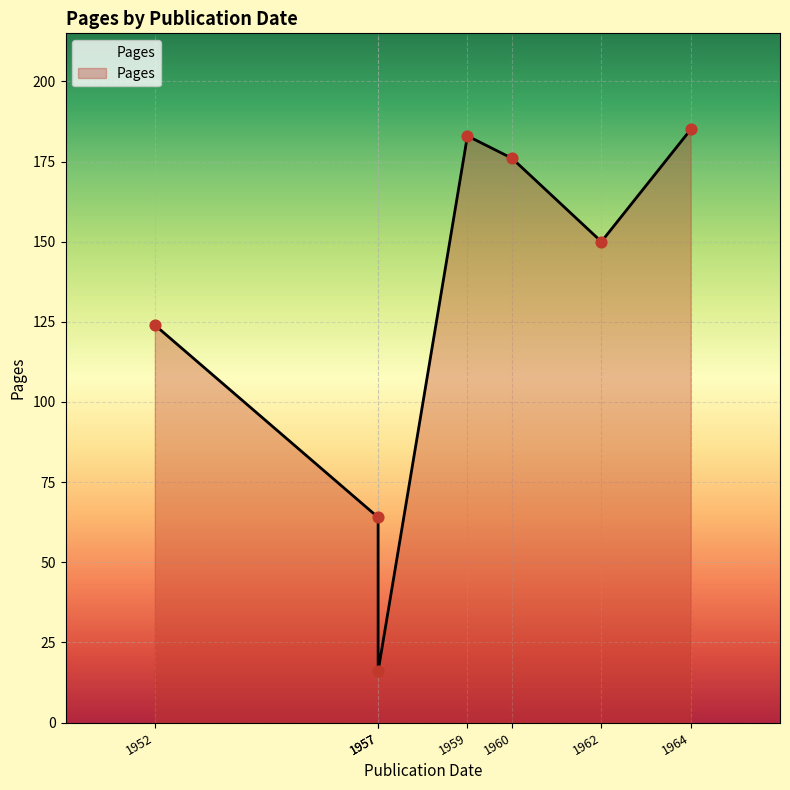

What is the change in value from 1960 to 1959?

+7